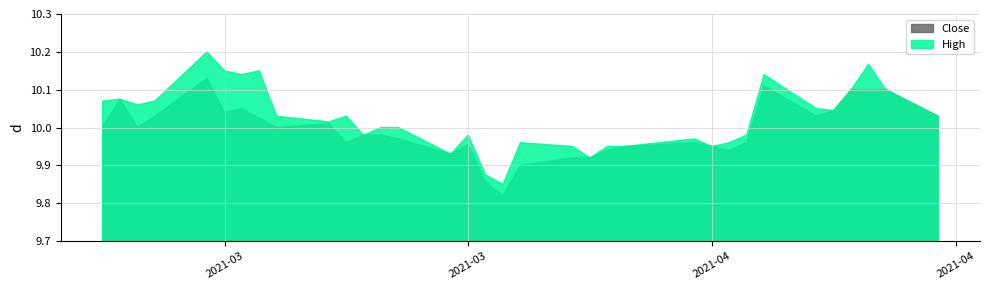

Is the value of High at 2021-04-07 greater than the value of Close at 2021-04-06?

Yes